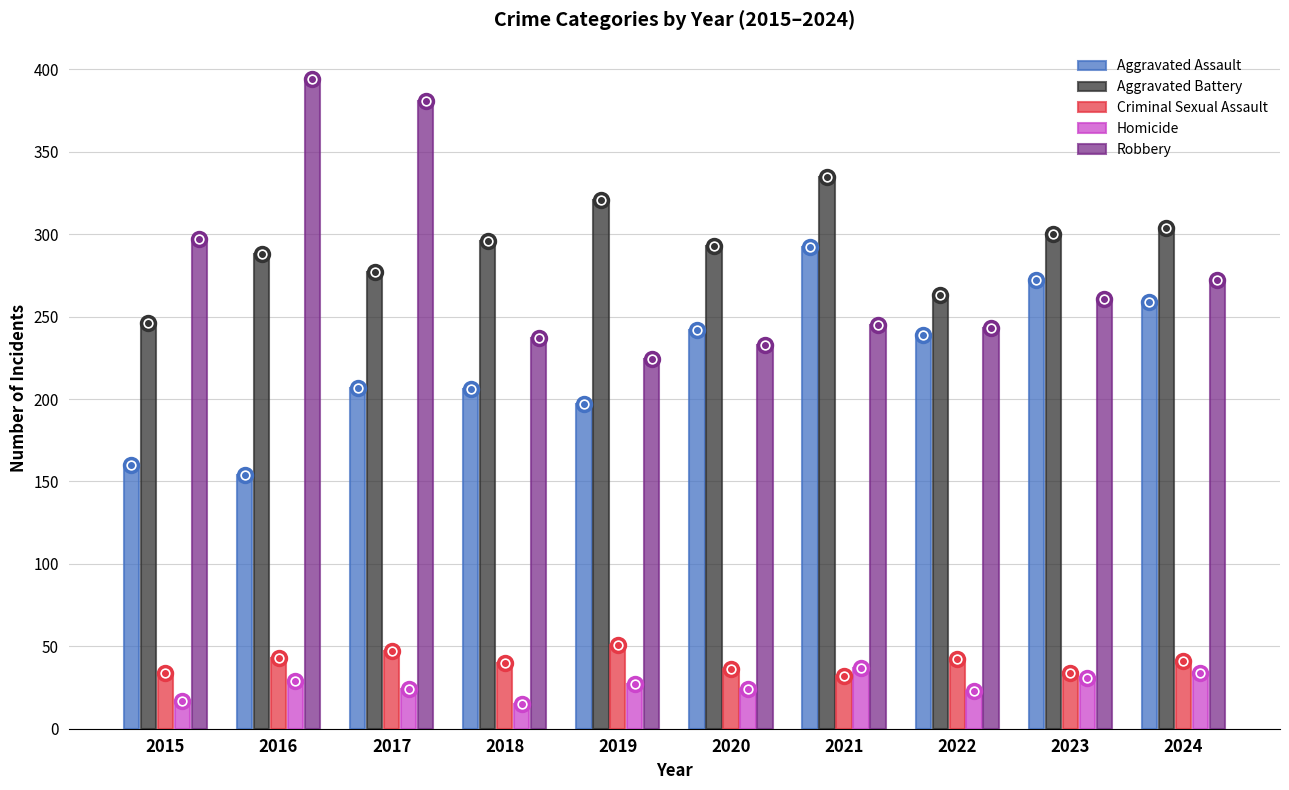

What is the spread (max minus min) of values at 2021?

303